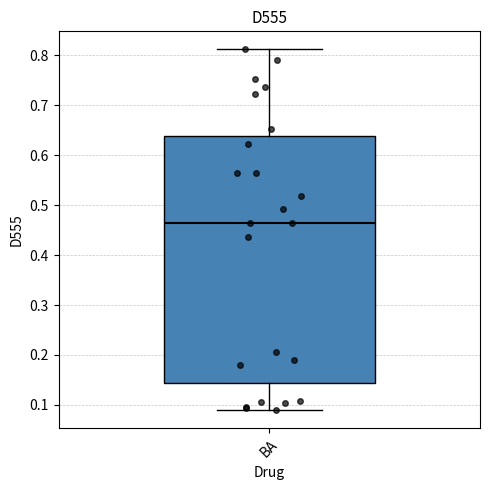

Read this box plot against the y-axis: the position of the median line, the range covered by the box, and the ends of both whiskers. The values are not printed on the chart, so give them approximately, as read against the axis.

median 0.46, box 0.14 to 0.64, whiskers 0.09 to 0.81